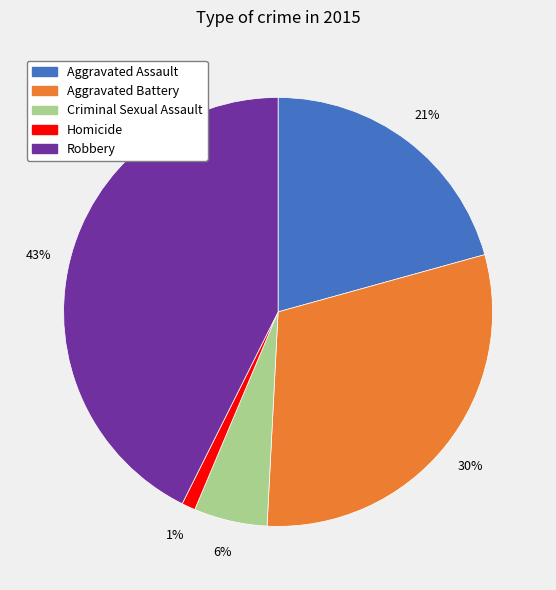

How many segments does this pie chart have?

5